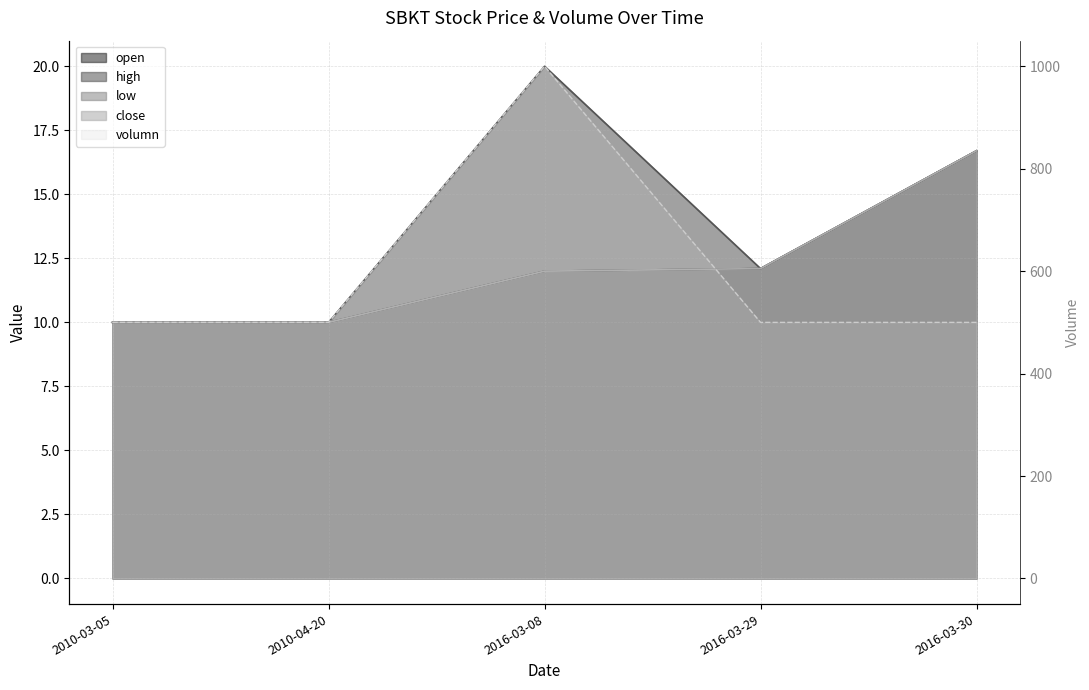

How many lines are shown in the chart?

5